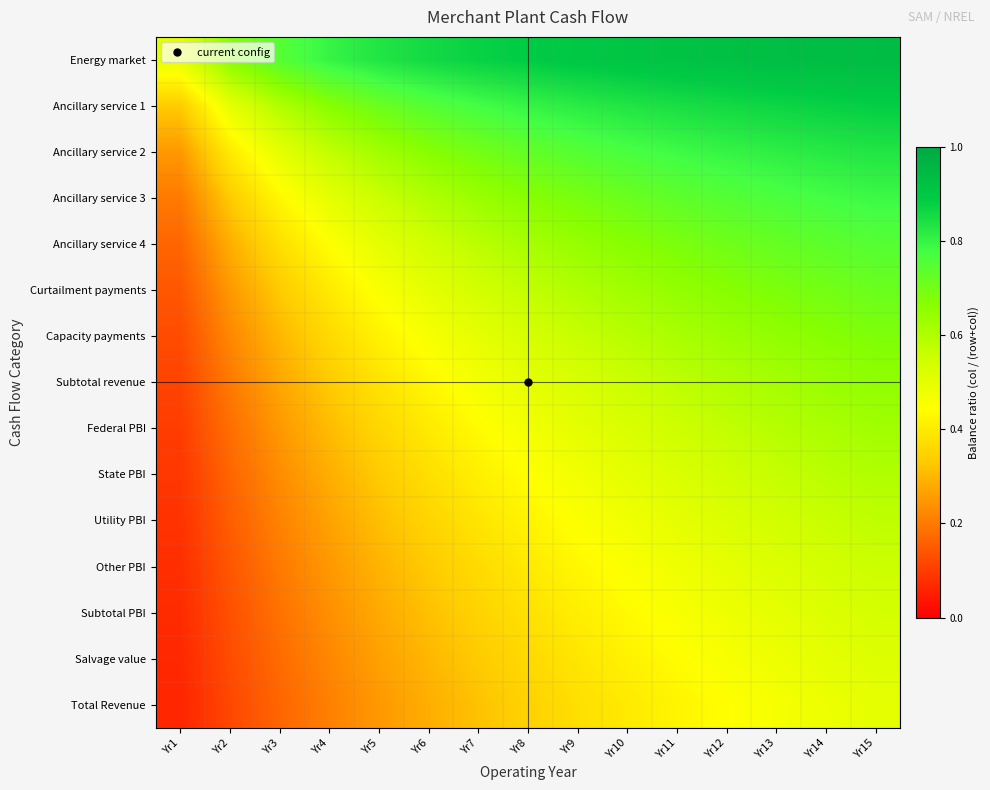

Reading left to right, extract all data points from this chart.

Energy market: Yr1=0.5	Yr2=0.7	Yr3=0.8	Yr4=0.8	Yr5=0.8	Yr6=0.9	Yr7=0.9	Yr8=0.9	Yr9=0.9	Yr10=0.9	Yr11=0.9	Yr12=0.9	Yr13=0.9	Yr14=0.9	Yr15=0.9
Ancillary service 1: Yr1=0.3	Yr2=0.5	Yr3=0.6	Yr4=0.7	Yr5=0.7	Yr6=0.8	Yr7=0.8	Yr8=0.8	Yr9=0.8	Yr10=0.8	Yr11=0.8	Yr12=0.9	Yr13=0.9	Yr14=0.9	Yr15=0.9
Ancillary service 2: Yr1=0.2	Yr2=0.4	Yr3=0.5	Yr4=0.6	Yr5=0.6	Yr6=0.7	Yr7=0.7	Yr8=0.7	Yr9=0.8	Yr10=0.8	Yr11=0.8	Yr12=0.8	Yr13=0.8	Yr14=0.8	Yr15=0.8
Ancillary service 3: Yr1=0.2	Yr2=0.3	Yr3=0.4	Yr4=0.5	Yr5=0.6	Yr6=0.6	Yr7=0.6	Yr8=0.7	Yr9=0.7	Yr10=0.7	Yr11=0.7	Yr12=0.8	Yr13=0.8	Yr14=0.8	Yr15=0.8
Ancillary service 4: Yr1=0.2	Yr2=0.3	Yr3=0.4	Yr4=0.4	Yr5=0.5	Yr6=0.5	Yr7=0.6	Yr8=0.6	Yr9=0.6	Yr10=0.7	Yr11=0.7	Yr12=0.7	Yr13=0.7	Yr14=0.7	Yr15=0.8
Curtailment payments: Yr1=0.1	Yr2=0.2	Yr3=0.3	Yr4=0.4	Yr5=0.5	Yr6=0.5	Yr7=0.5	Yr8=0.6	Yr9=0.6	Yr10=0.6	Yr11=0.6	Yr12=0.7	Yr13=0.7	Yr14=0.7	Yr15=0.7
Capacity payments: Yr1=0.1	Yr2=0.2	Yr3=0.3	Yr4=0.4	Yr5=0.4	Yr6=0.5	Yr7=0.5	Yr8=0.5	Yr9=0.6	Yr10=0.6	Yr11=0.6	Yr12=0.6	Yr13=0.7	Yr14=0.7	Yr15=0.7
Subtotal revenue: Yr1=0.1	Yr2=0.2	Yr3=0.3	Yr4=0.3	Yr5=0.4	Yr6=0.4	Yr7=0.5	Yr8=0.5	Yr9=0.5	Yr10=0.6	Yr11=0.6	Yr12=0.6	Yr13=0.6	Yr14=0.6	Yr15=0.7
Federal PBI: Yr1=0.1	Yr2=0.2	Yr3=0.2	Yr4=0.3	Yr5=0.4	Yr6=0.4	Yr7=0.4	Yr8=0.5	Yr9=0.5	Yr10=0.5	Yr11=0.6	Yr12=0.6	Yr13=0.6	Yr14=0.6	Yr15=0.6
State PBI: Yr1=0.1	Yr2=0.2	Yr3=0.2	Yr4=0.3	Yr5=0.3	Yr6=0.4	Yr7=0.4	Yr8=0.4	Yr9=0.5	Yr10=0.5	Yr11=0.5	Yr12=0.5	Yr13=0.6	Yr14=0.6	Yr15=0.6
Utility PBI: Yr1=0.1	Yr2=0.2	Yr3=0.2	Yr4=0.3	Yr5=0.3	Yr6=0.4	Yr7=0.4	Yr8=0.4	Yr9=0.5	Yr10=0.5	Yr11=0.5	Yr12=0.5	Yr13=0.5	Yr14=0.6	Yr15=0.6
Other PBI: Yr1=0.1	Yr2=0.1	Yr3=0.2	Yr4=0.2	Yr5=0.3	Yr6=0.3	Yr7=0.4	Yr8=0.4	Yr9=0.4	Yr10=0.5	Yr11=0.5	Yr12=0.5	Yr13=0.5	Yr14=0.5	Yr15=0.6
Subtotal PBI: Yr1=0.1	Yr2=0.1	Yr3=0.2	Yr4=0.2	Yr5=0.3	Yr6=0.3	Yr7=0.3	Yr8=0.4	Yr9=0.4	Yr10=0.4	Yr11=0.5	Yr12=0.5	Yr13=0.5	Yr14=0.5	Yr15=0.5
Salvage value: Yr1=0.1	Yr2=0.1	Yr3=0.2	Yr4=0.2	Yr5=0.3	Yr6=0.3	Yr7=0.3	Yr8=0.4	Yr9=0.4	Yr10=0.4	Yr11=0.4	Yr12=0.5	Yr13=0.5	Yr14=0.5	Yr15=0.5
Total Revenue: Yr1=0.1	Yr2=0.1	Yr3=0.2	Yr4=0.2	Yr5=0.2	Yr6=0.3	Yr7=0.3	Yr8=0.3	Yr9=0.4	Yr10=0.4	Yr11=0.4	Yr12=0.4	Yr13=0.5	Yr14=0.5	Yr15=0.5